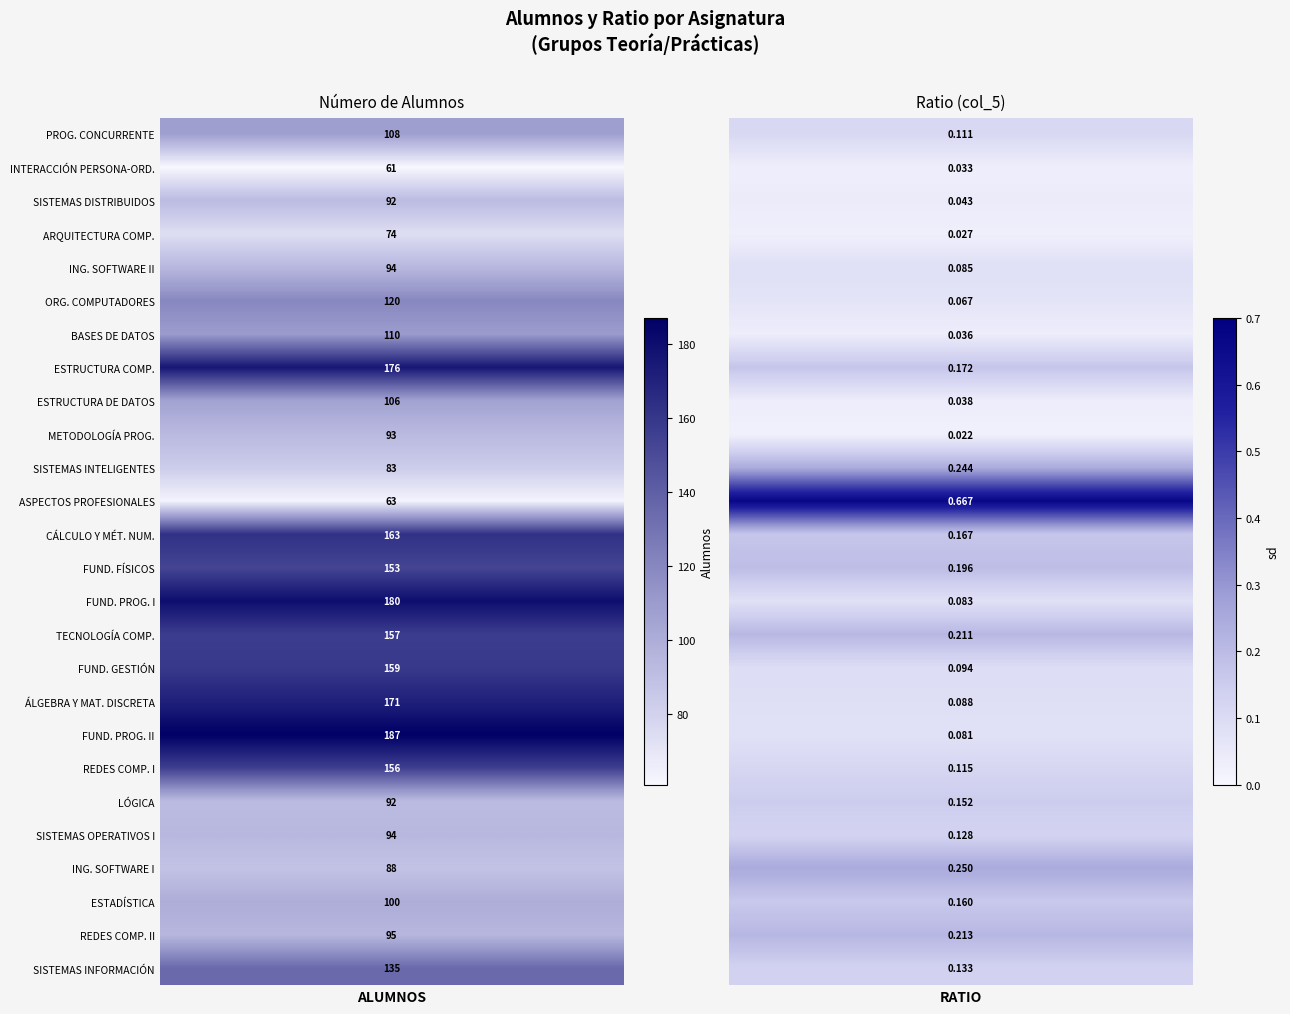

True or false: INGENIERÍA DEL SOFTWARE I has a value of 114.5 at PROGRAMACIÓN CONCURRENTE Y TIEMPO REAL.

False